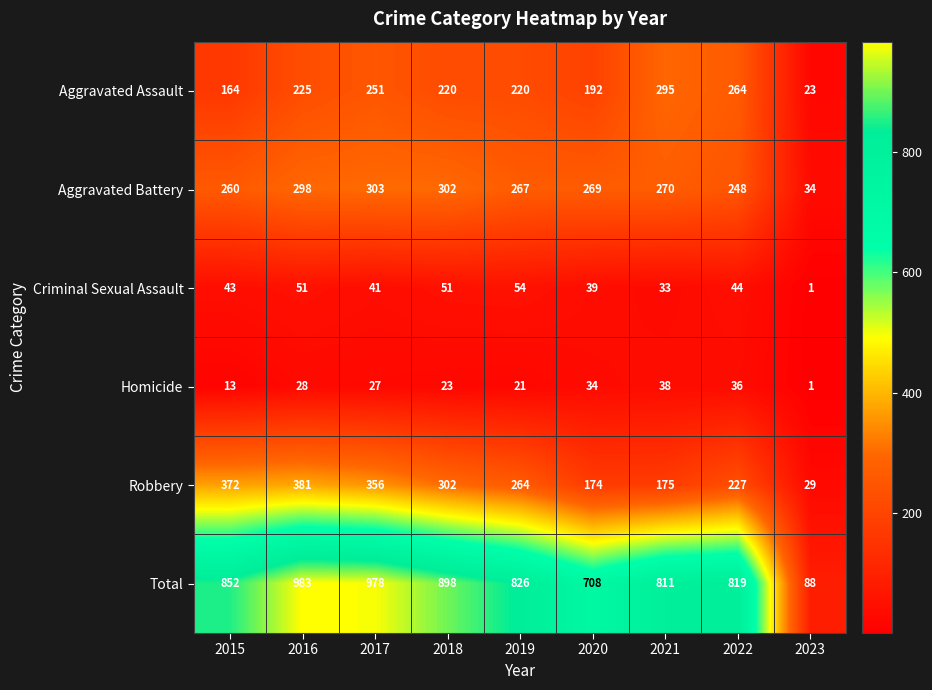

Is it true that Robbery equals 227 at 2022?

True